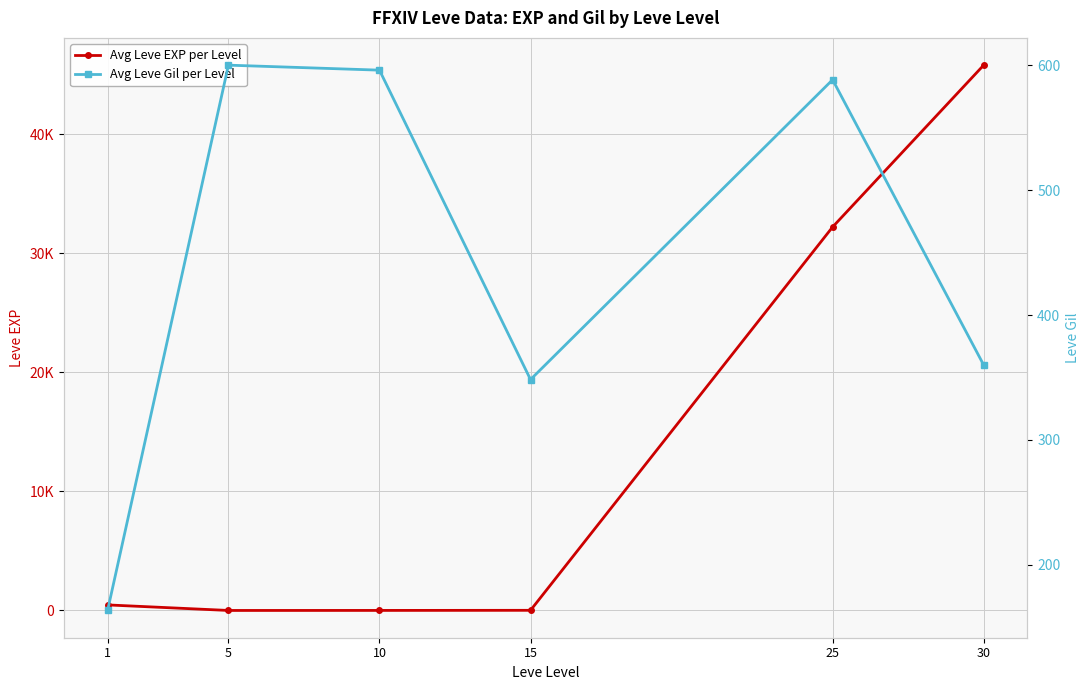

Where is Avg Leve EXP per Level nearest to the value 22912?

25